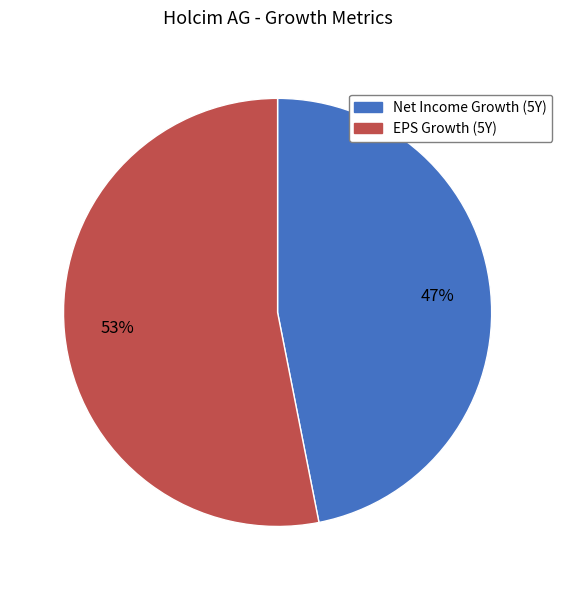

To the nearest percent, what is the difference between the EPS Growth (5Y) and Net Income Growth (5Y) slice percentages?

6%